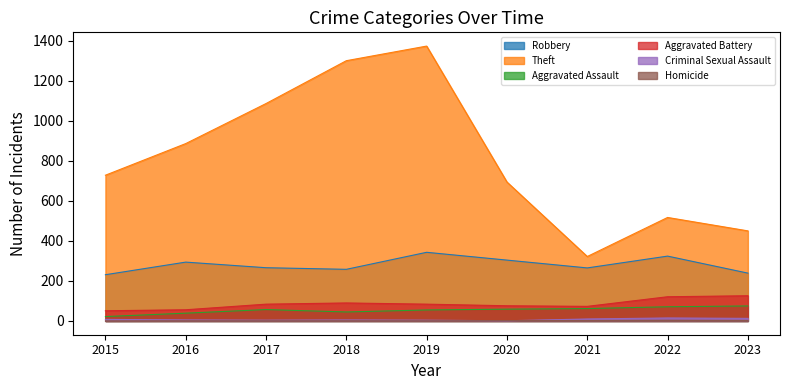

What is the value of the Homicide point at the 4th from the left?

1